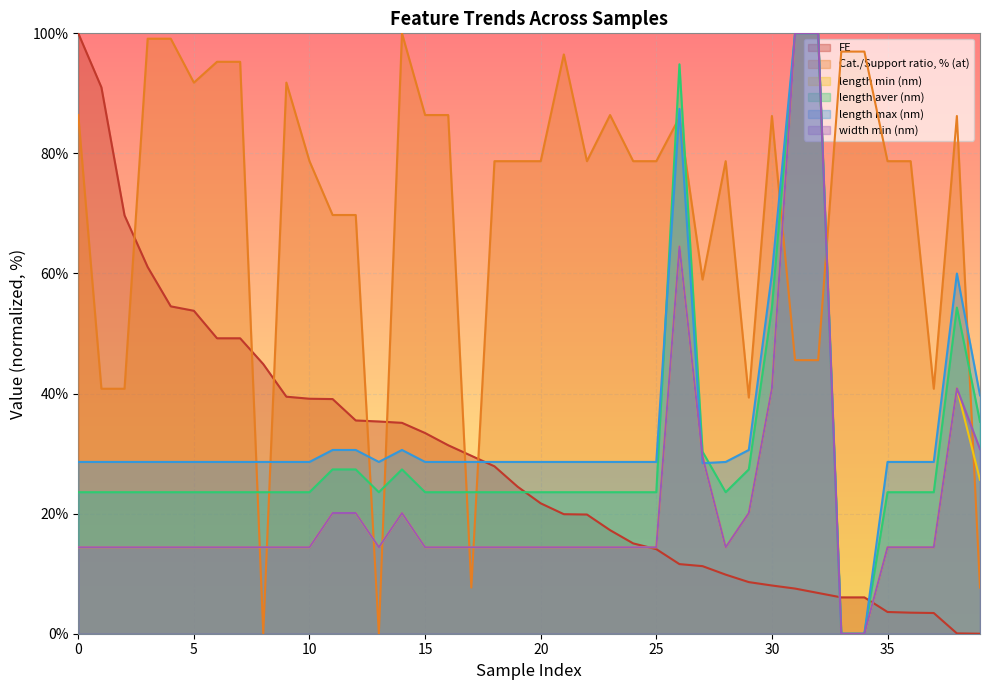

Where is length min (nm) nearest to the value 50?

30